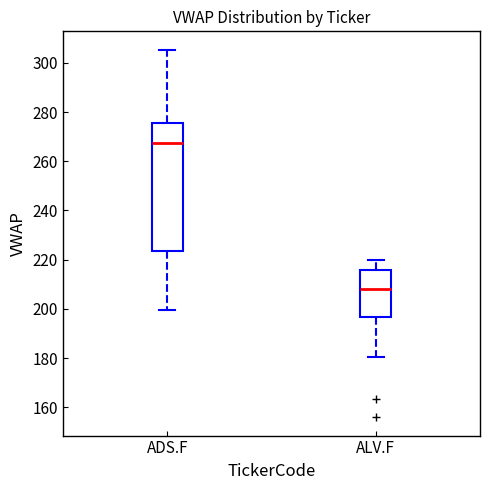

Which box's median line is the highest?

ADS.F